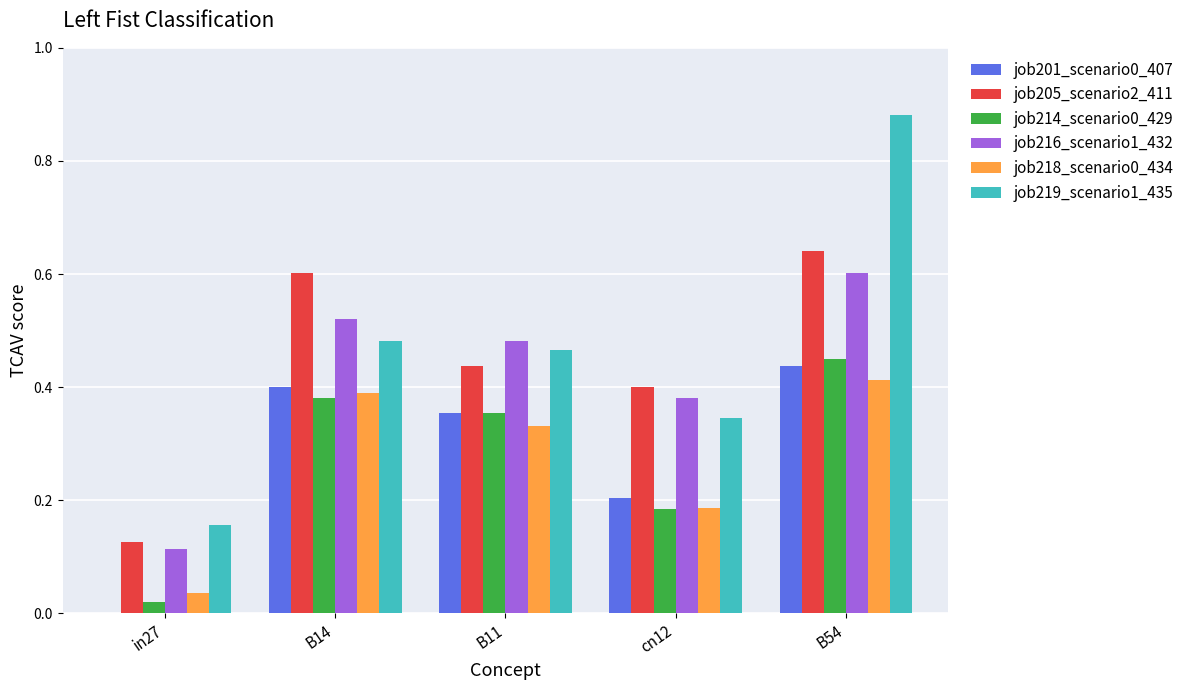

True or false: job205_scenario2_411 has a value of 0.3 at B54.

False